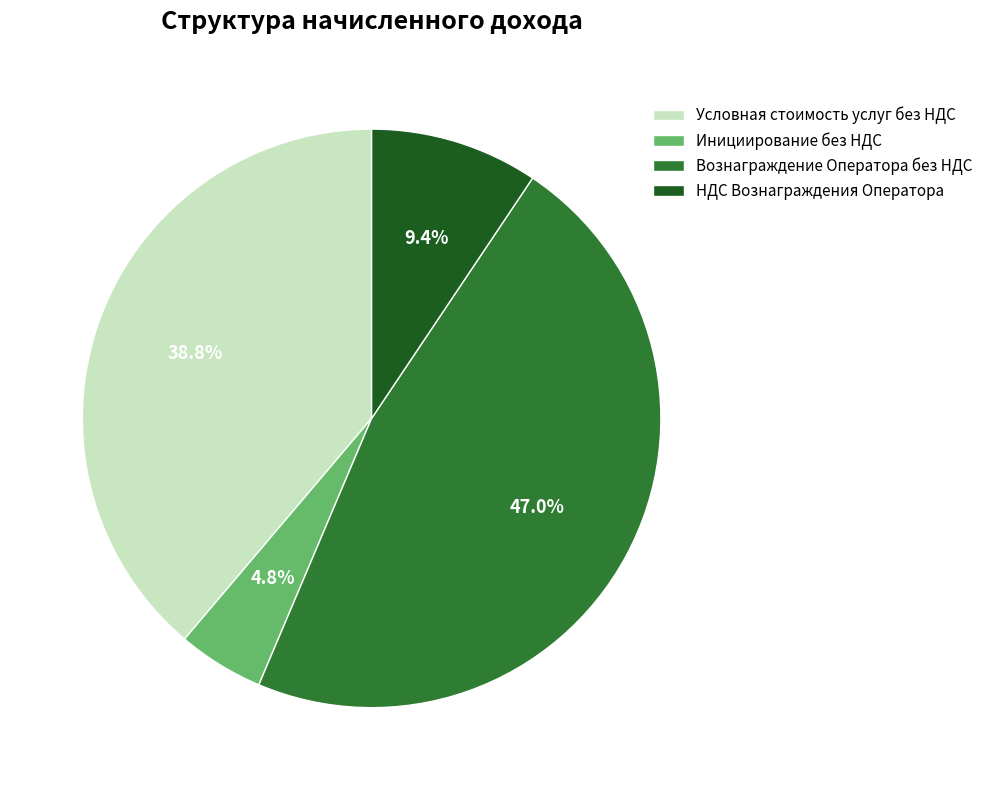

Which slice is the largest?

Вознаграждение Оператора без НДС